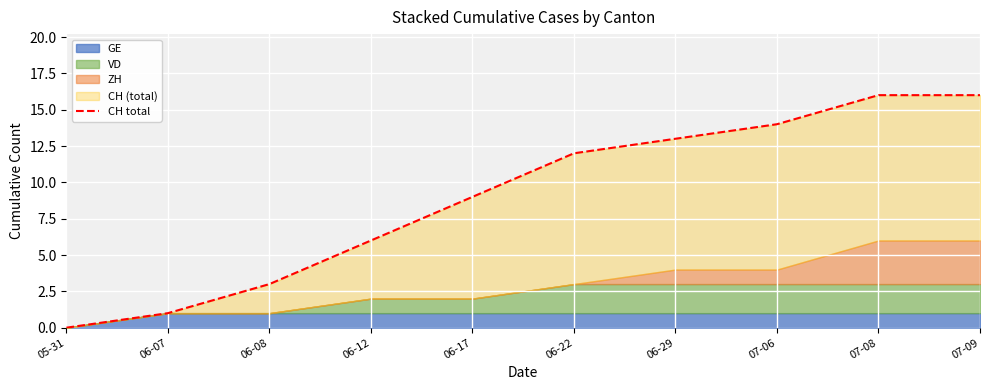

Reading left to right, what are all the values shown in this chart?

05-31=0	06-07=1	06-08=3	06-12=6	06-17=9	06-22=12	06-29=13	07-06=14	07-08=16	07-09=16